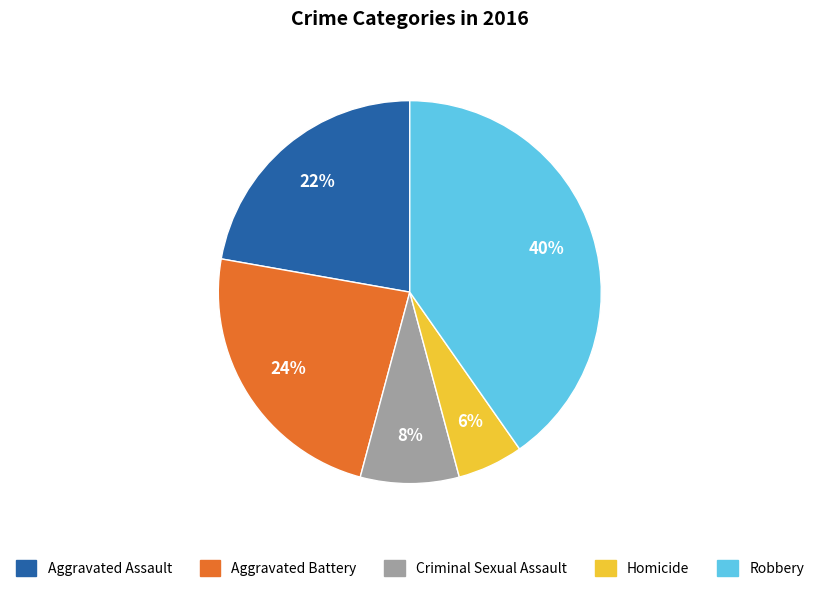

Between Aggravated Battery and Criminal Sexual Assault, which is larger?

Aggravated Battery